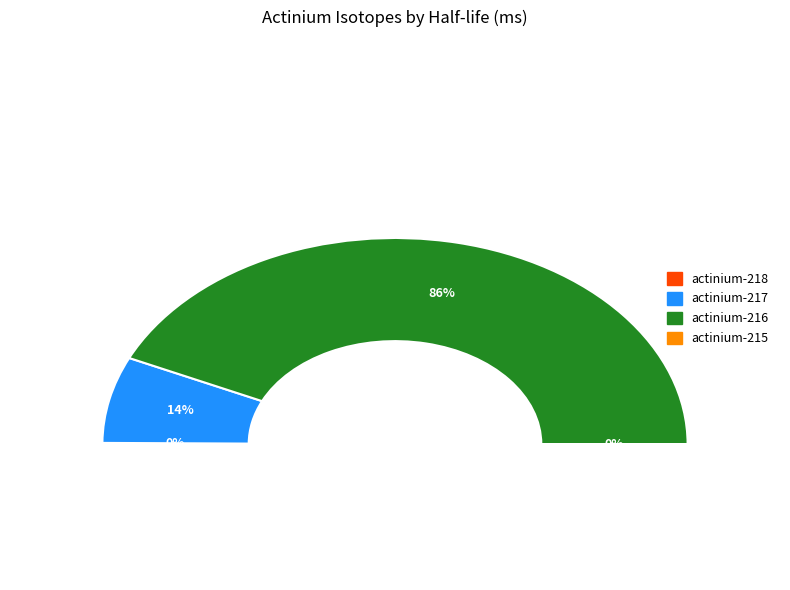

To the nearest percent, what is the difference between the largest and smallest slice percentages?

86%